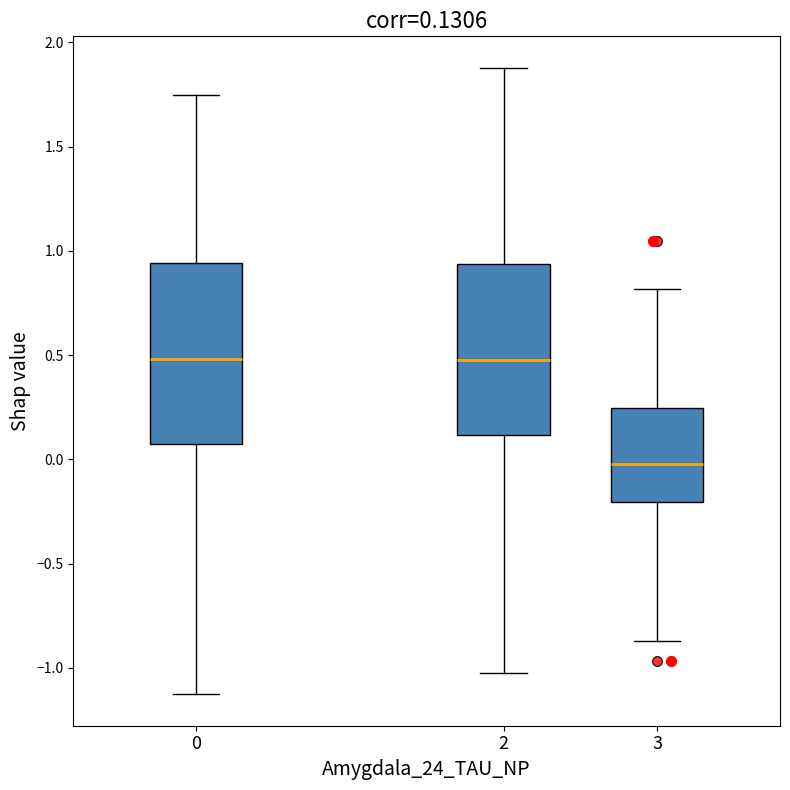

Which box's median line is the lowest?

3